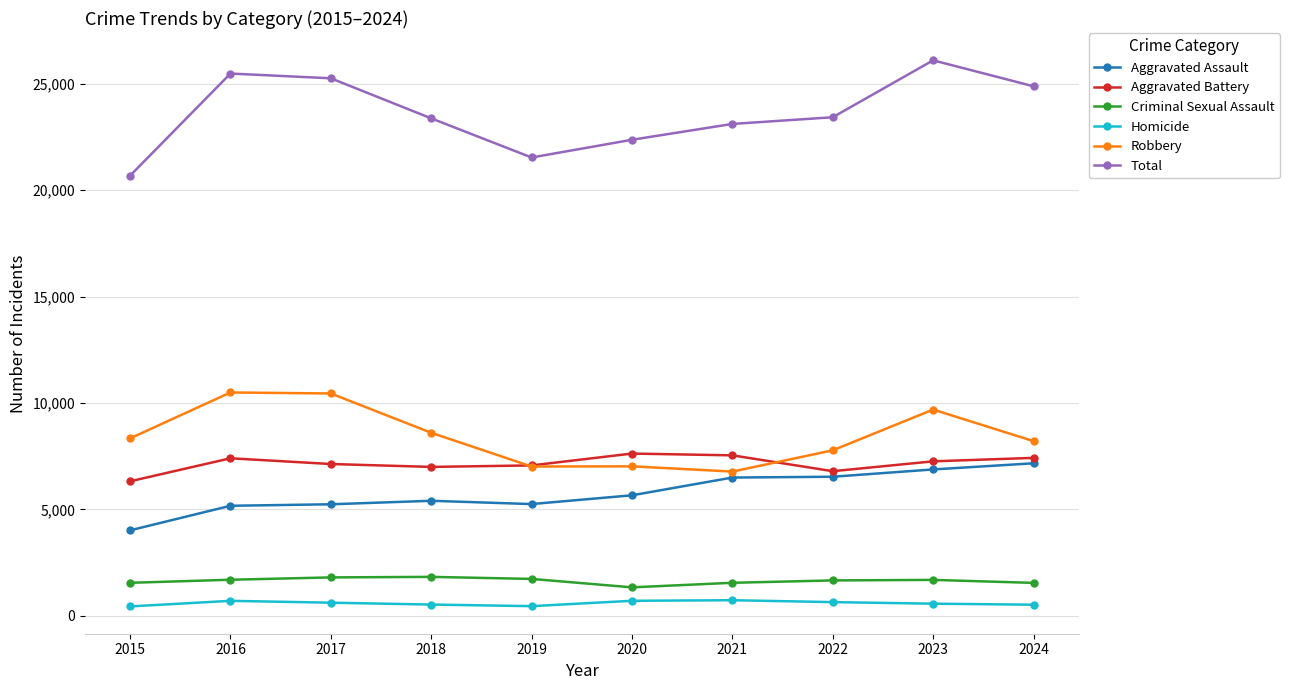

True or false: Total has more than 0 points higher than both neighbors.

True